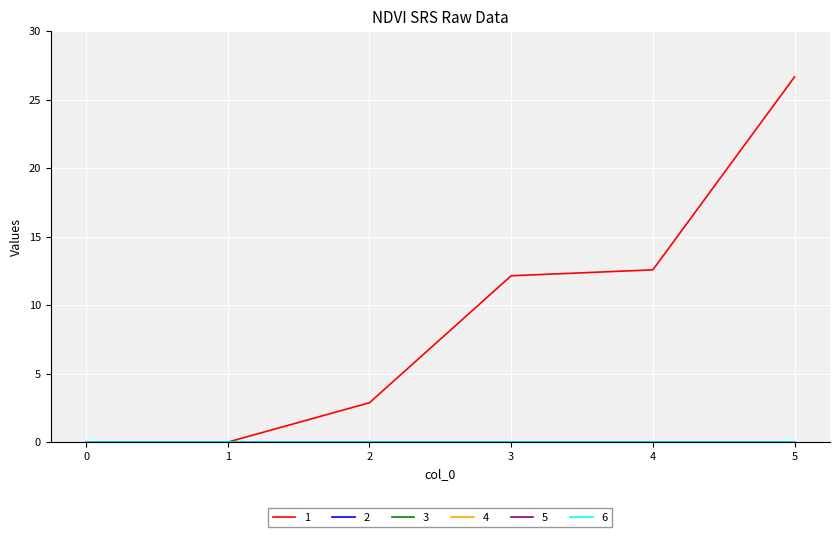

True or false: 2 and 4 intersect in this chart.

False